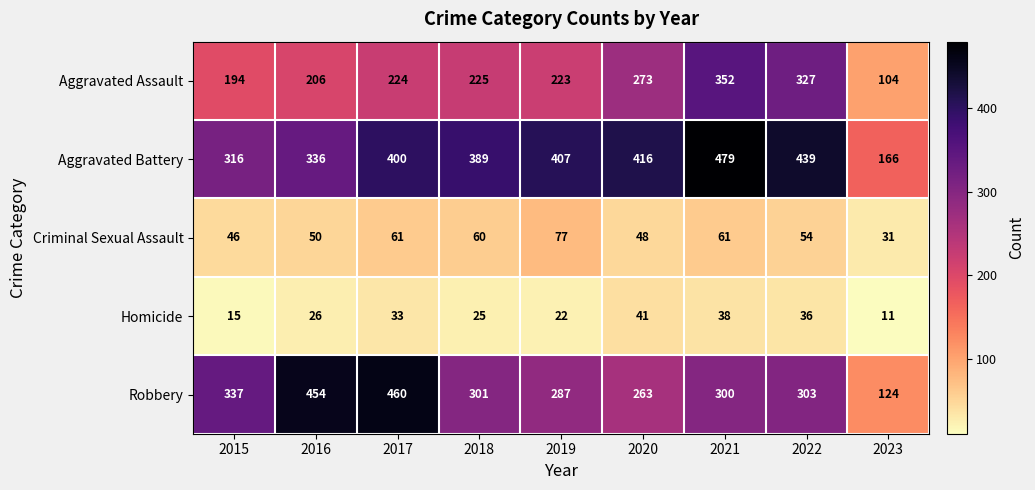

At which category is the sum across all series the highest?

2021